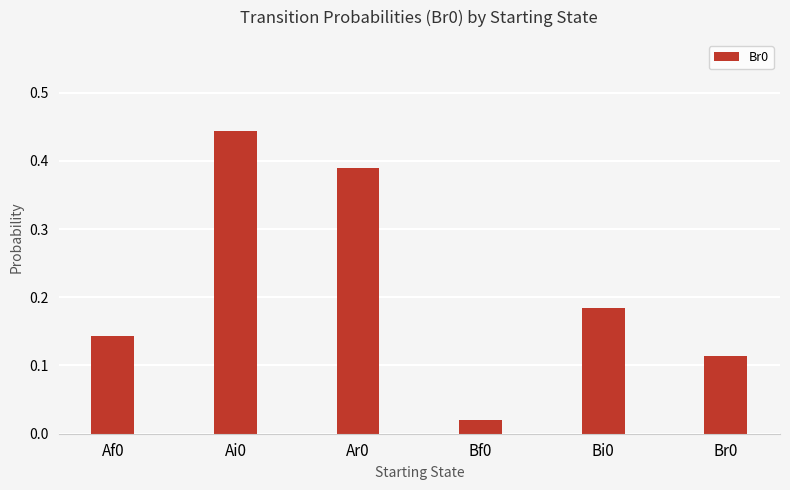

The chart shows a value of 0.7 at Ai0. True or false?

False